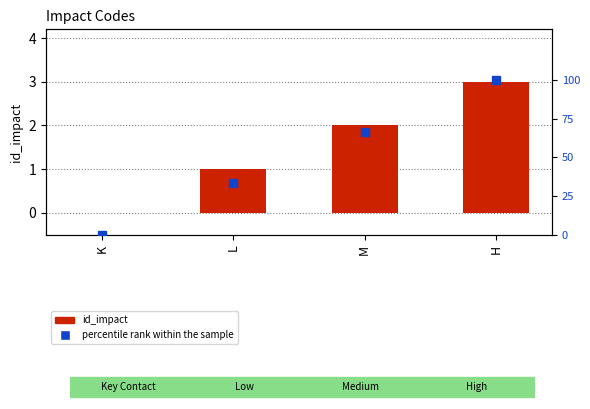

Which series has the largest total across all categories?

percentile rank within the sample